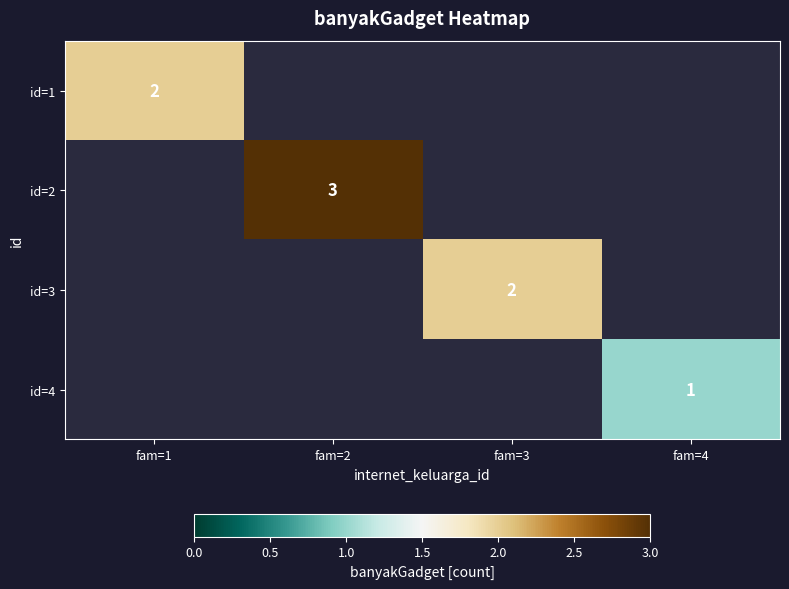

Is it true that id=1 equals 1.2 at fam=1?

False